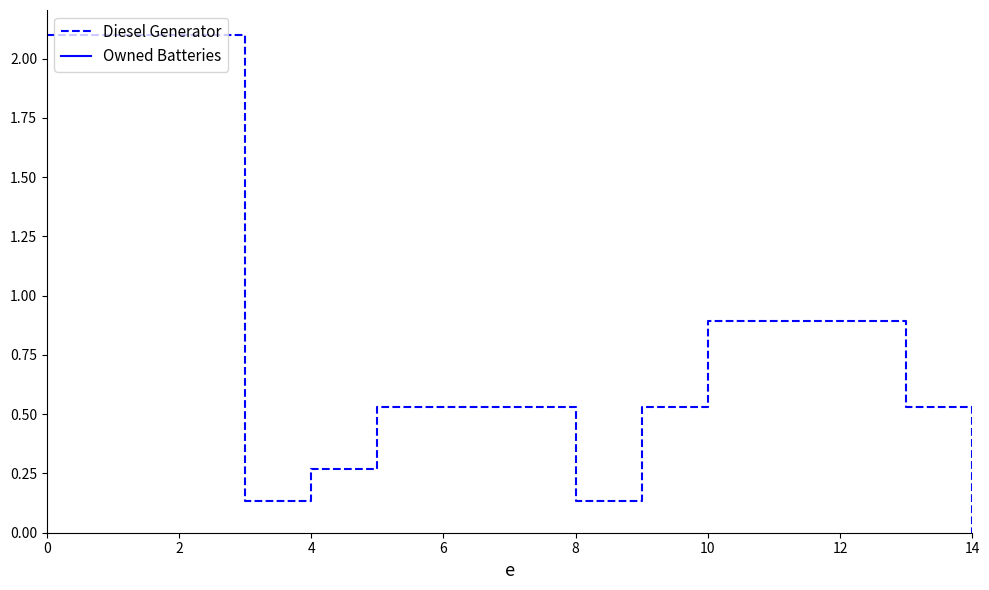

Is this an area chart (filled region under the line)?

No